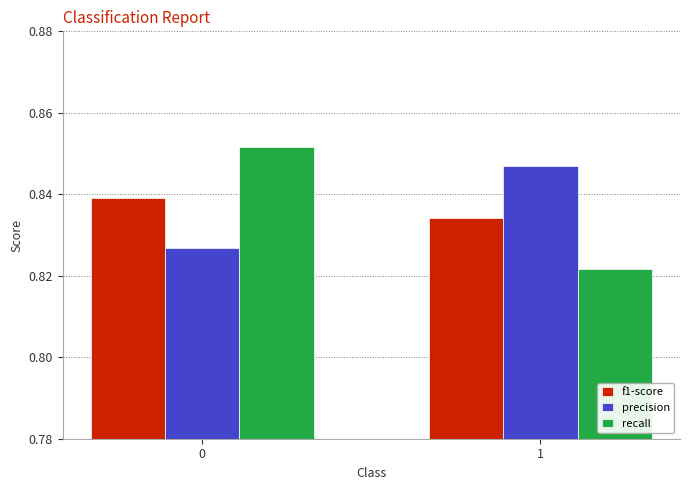

List the labels in order of recall value, largest first.

0, 1